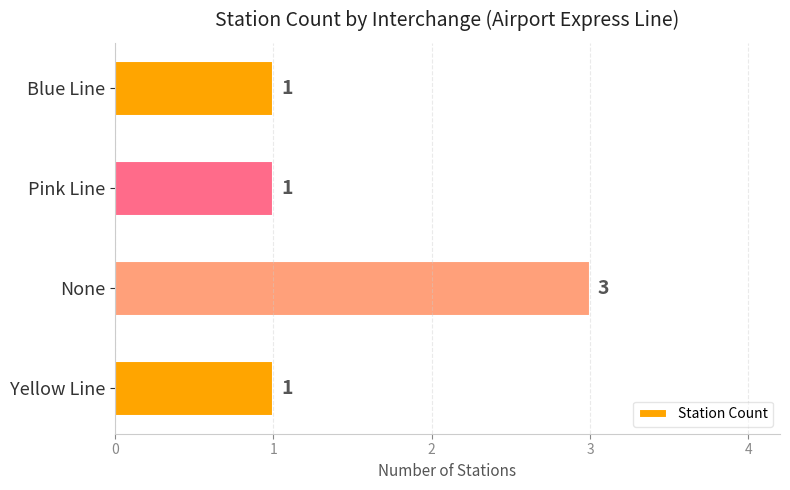

Reading top to bottom, transcribe all the data shown in this chart.

1	1	3	1